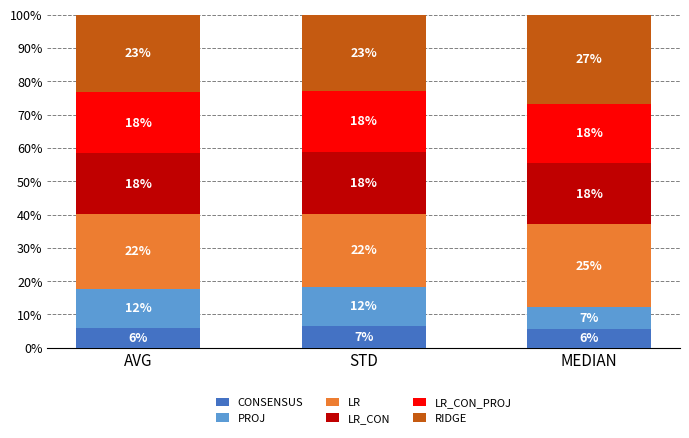

What are all the series names shown in the legend?

CONSENSUS, PROJ, LR, LR_CON, LR_CON_PROJ, RIDGE